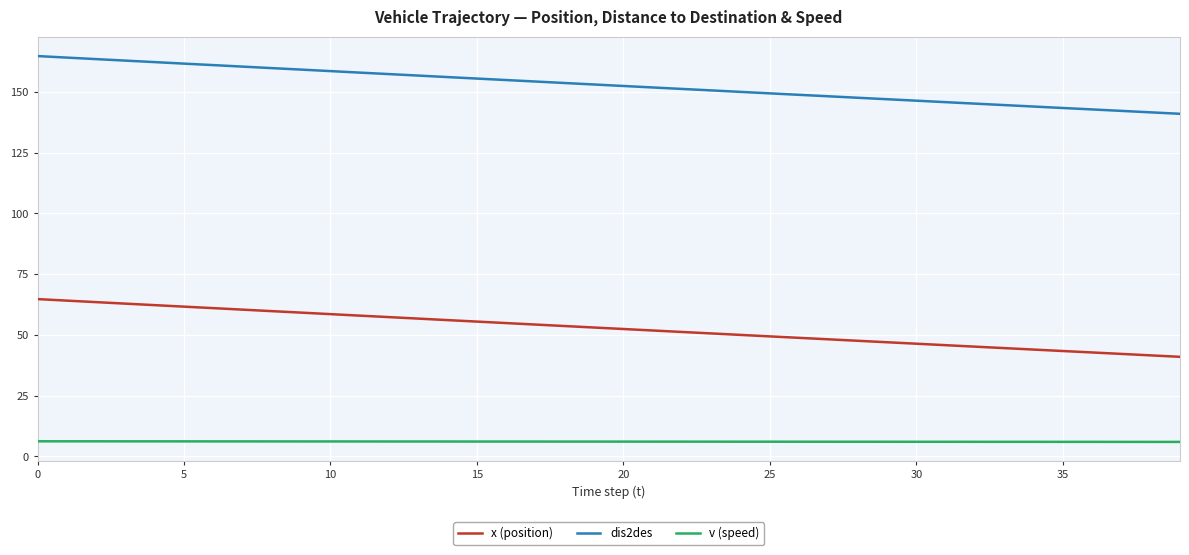

What is the difference between the maximum and minimum values in the dis2des series?

23.8